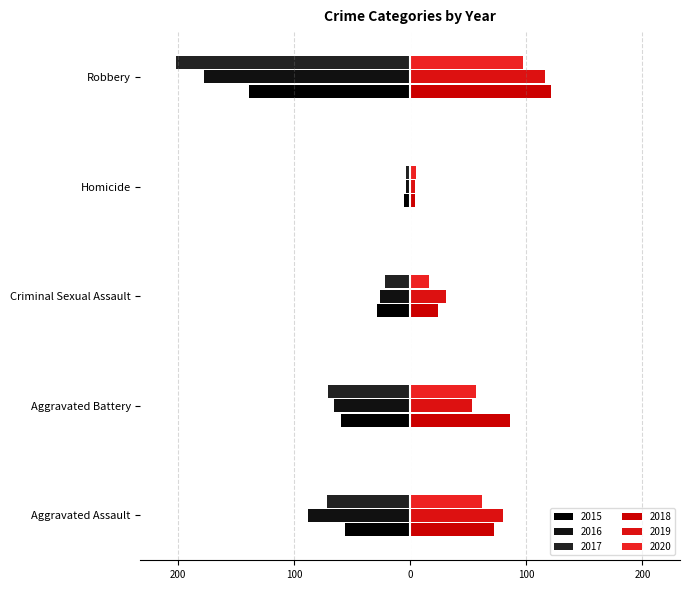

At which label does 2020 first exceed 57?

Aggravated Assault